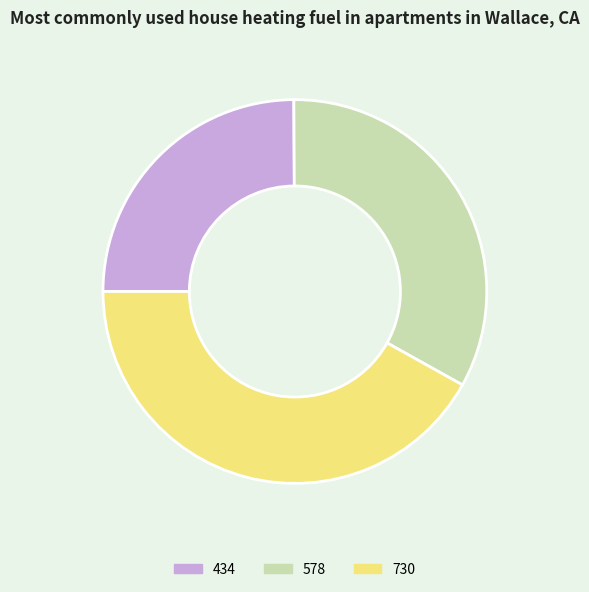

What is the smallest slice in the pie chart?

434